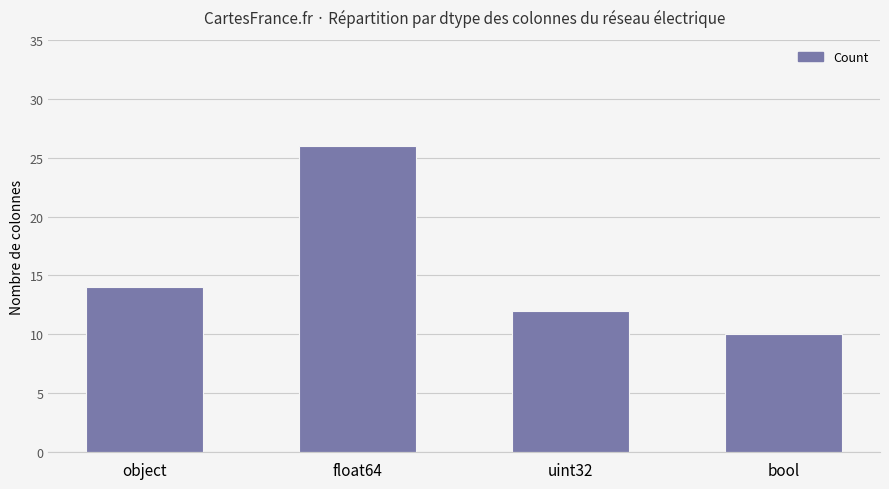

Reading left to right, extract all data points from this chart.

object=14	float64=26	uint32=12	bool=10